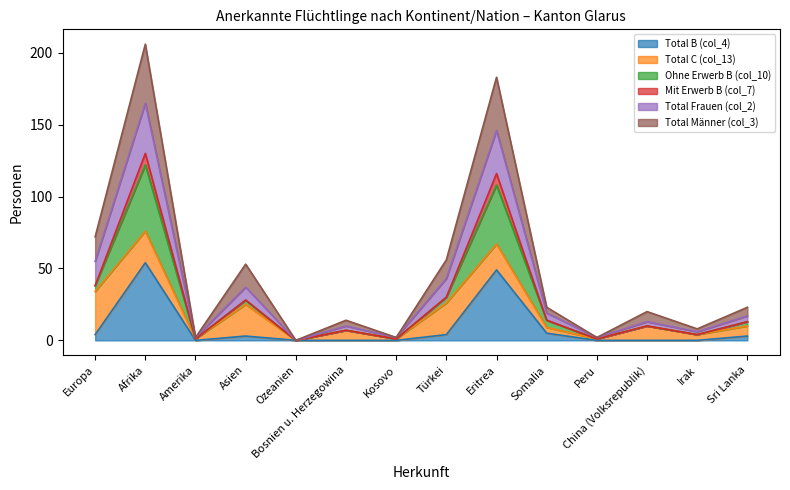

Is it true that Total B (col_4) equals -35 at Peru?

False